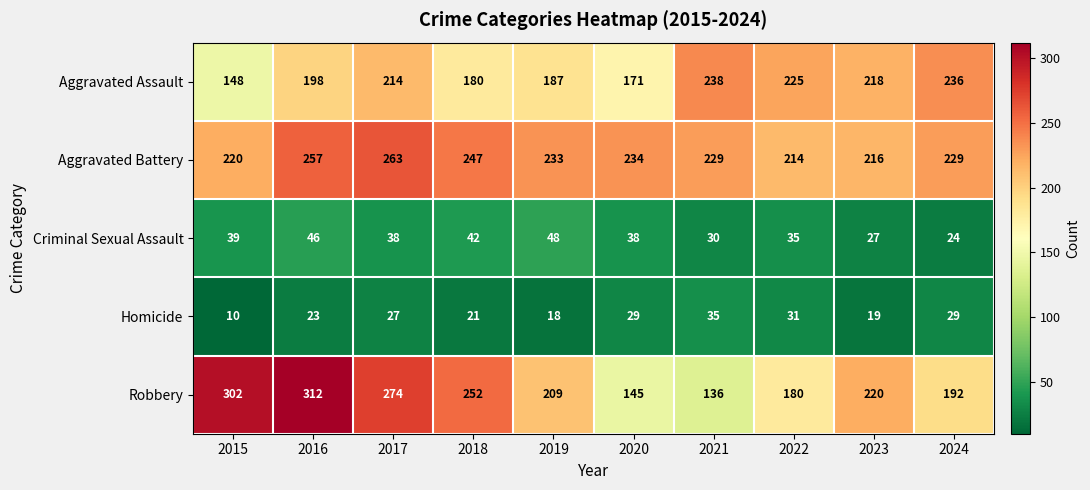

Which series has the widest spread of values?

Robbery